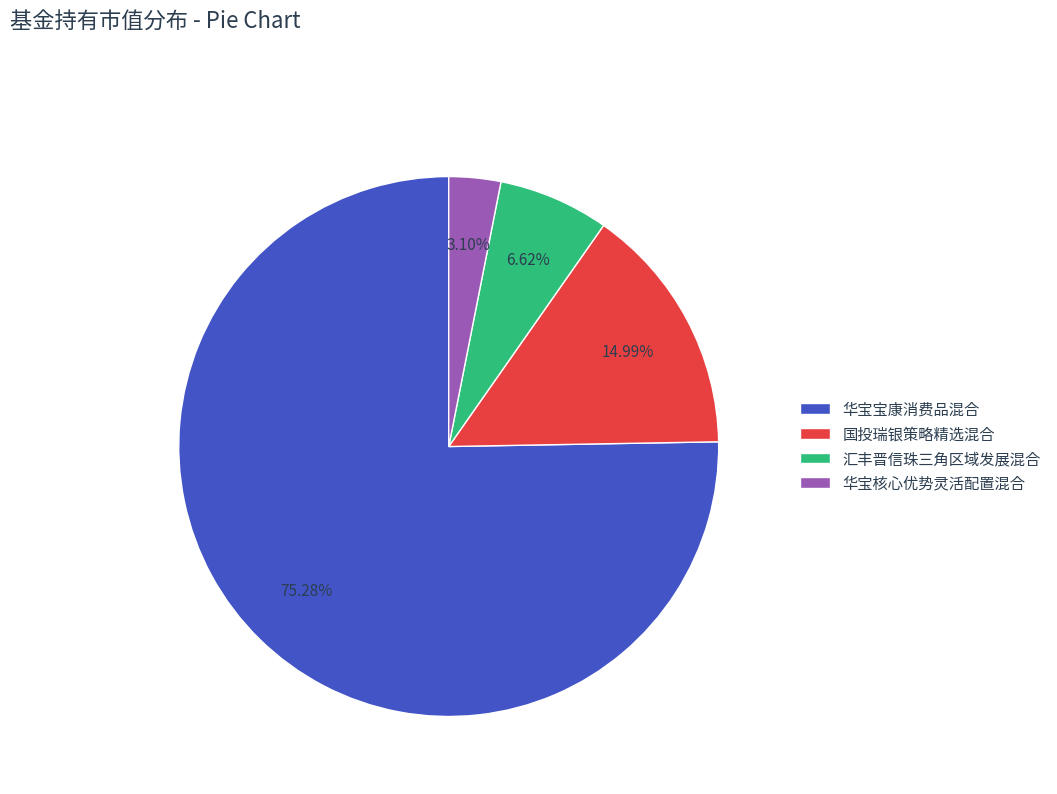

How many segments does this pie chart have?

4